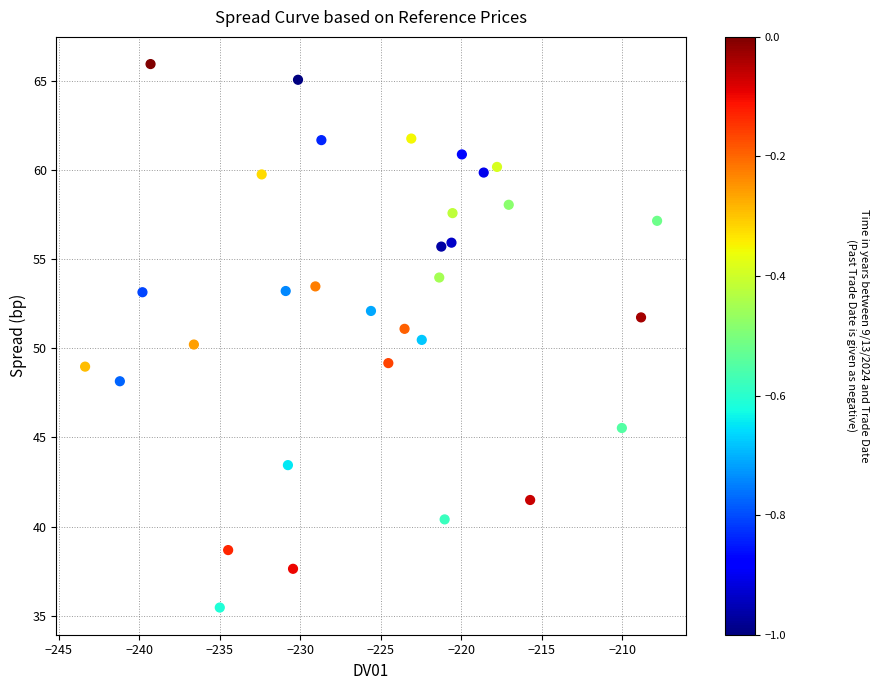

What is the range of Y values (max minus min)?

30.5